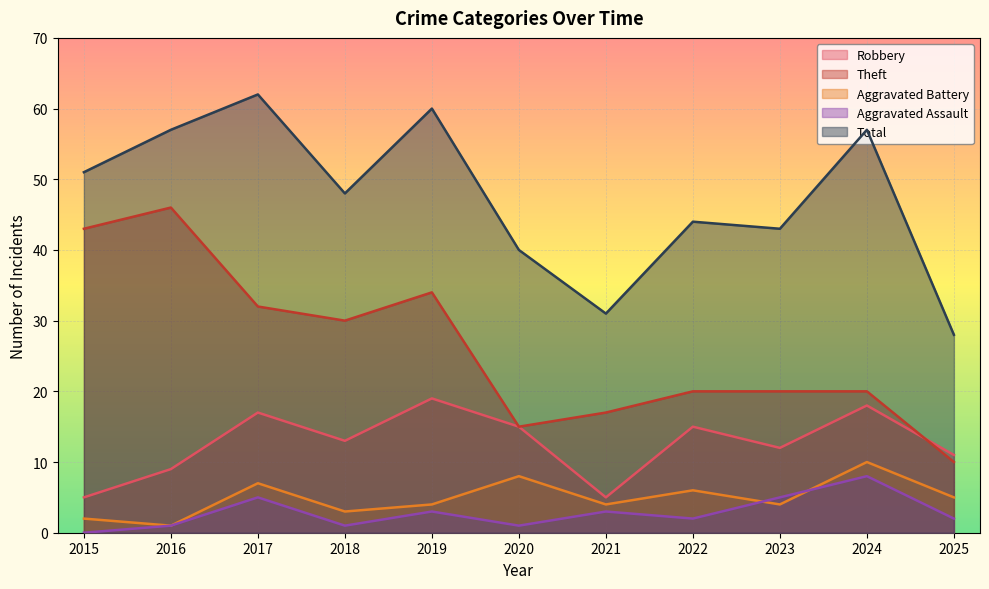

Which has a higher value, 2022 or 2015?

2022